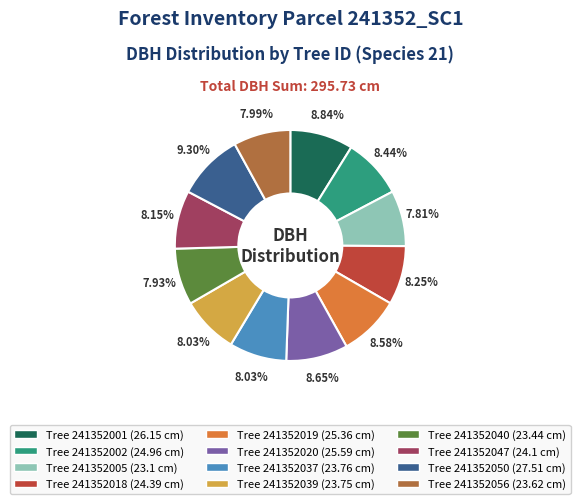

Does any single category account for the majority?

No